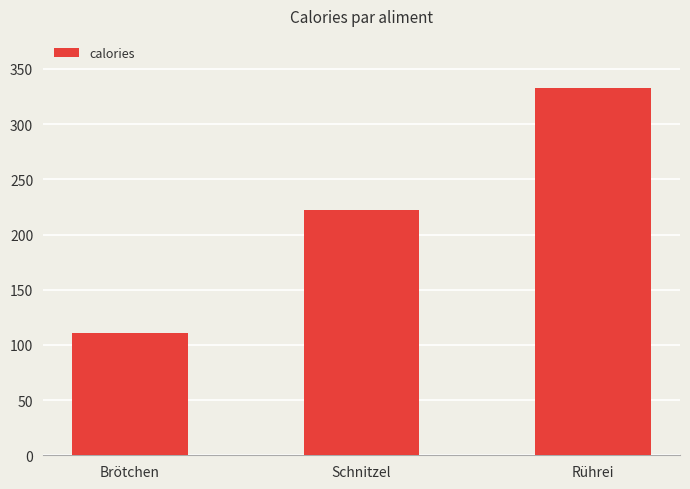

At which category does the chart reach its peak across all series?

Rührei